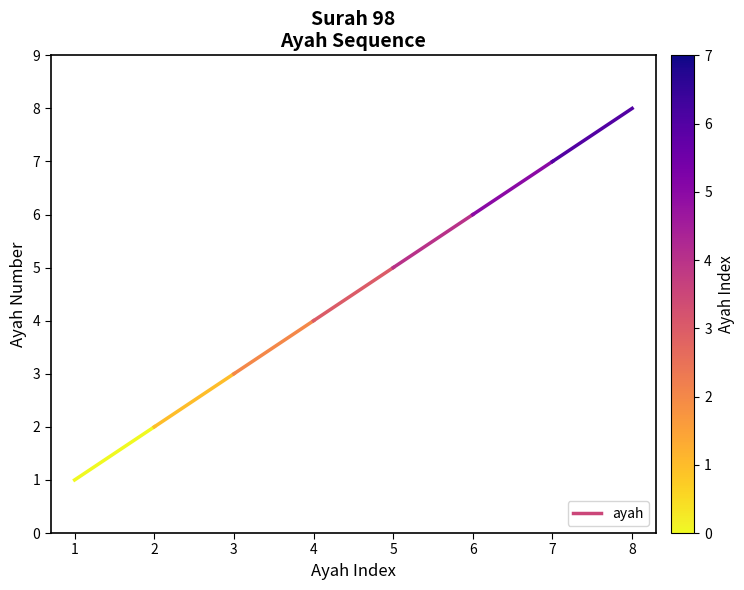

What is the change in value from 1 to 2?

+1